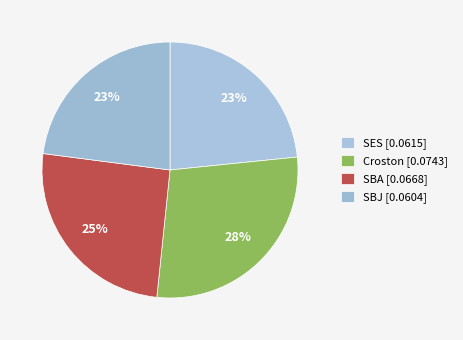

Rank the categories by value from lowest to highest.

SBJ, SES, SBA, Croston